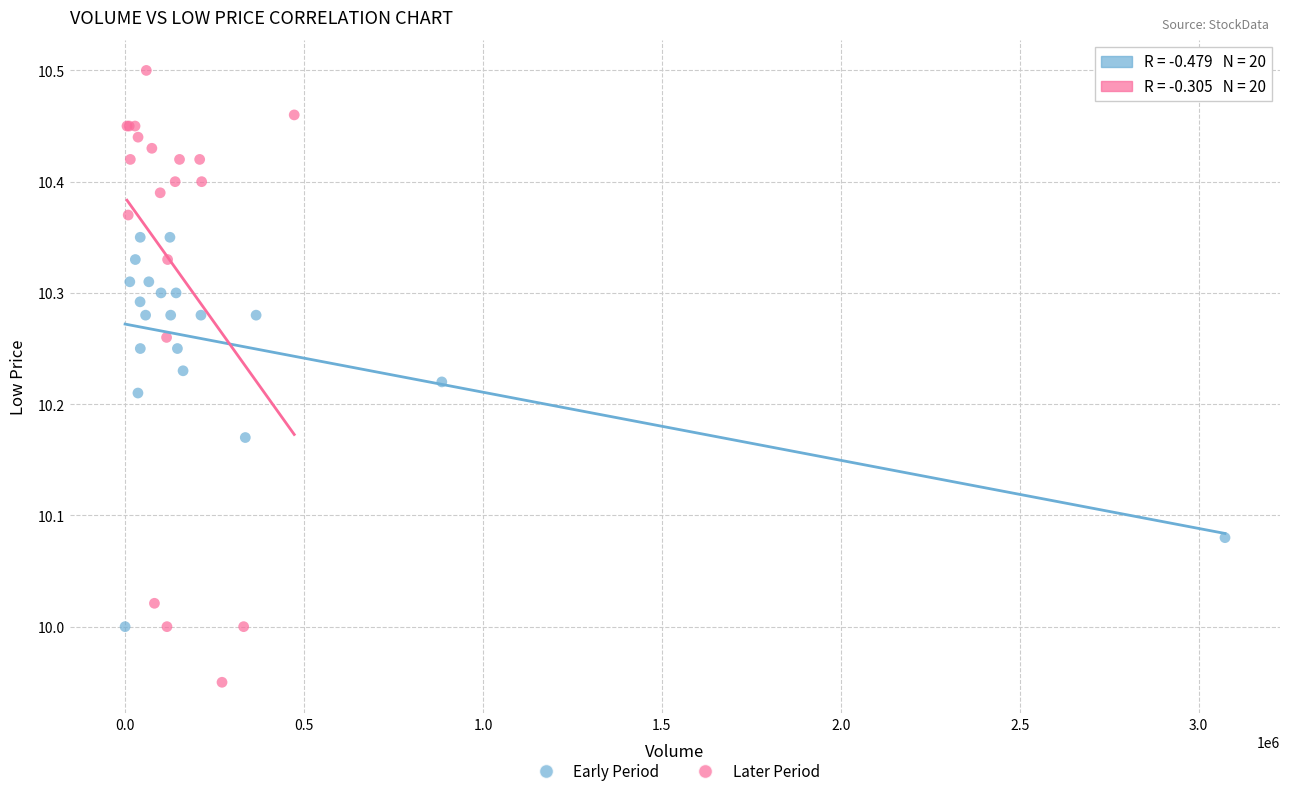

Which series has the largest Y range (max minus min)?

Later Period